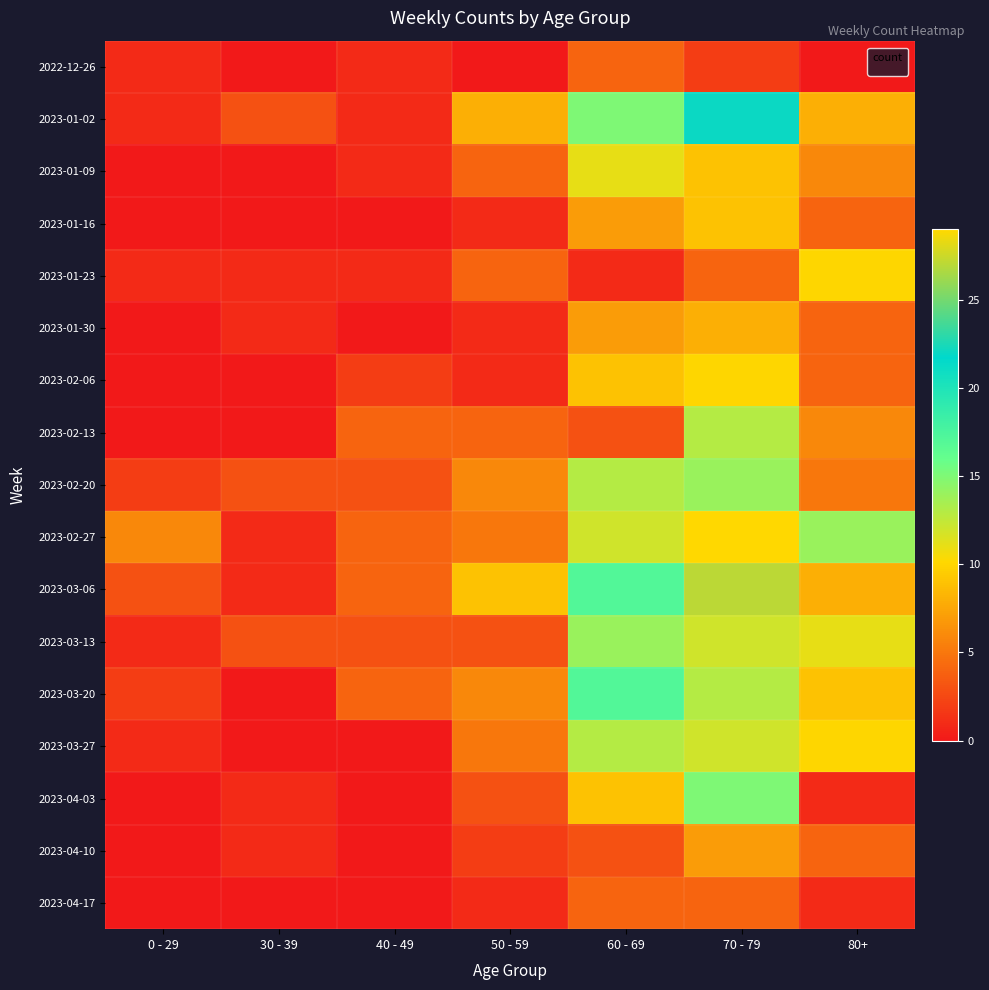

List the series in order of their peak value, lowest first.

2022-12-26, 2023-04-17, 2023-04-10, 2023-01-30, 2023-01-16, 2023-01-23, 2023-02-06, 2023-01-09, 2023-02-13, 2023-03-27, 2023-02-20, 2023-03-13, 2023-04-03, 2023-03-20, 2023-01-02, 2023-03-06, 2023-02-27